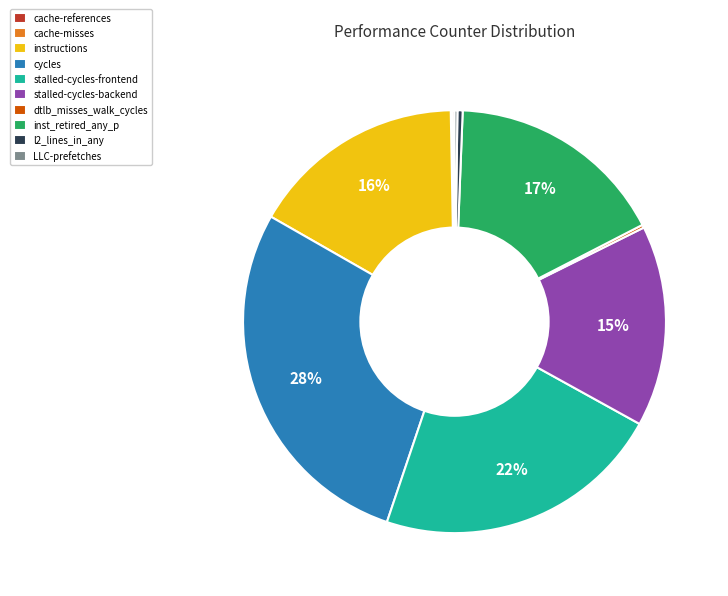

Which slice is the largest?

cycles